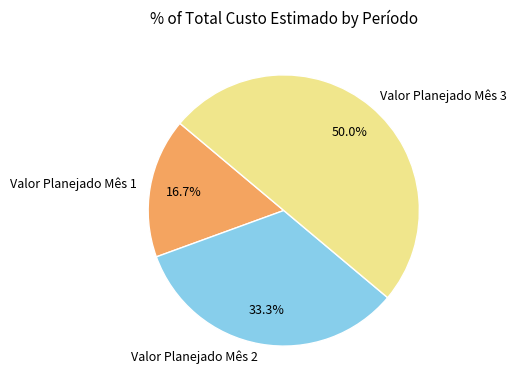

Approximately how many times larger is the value at Valor Planejado Mês 3 compared to Valor Planejado Mês 1?

3.0